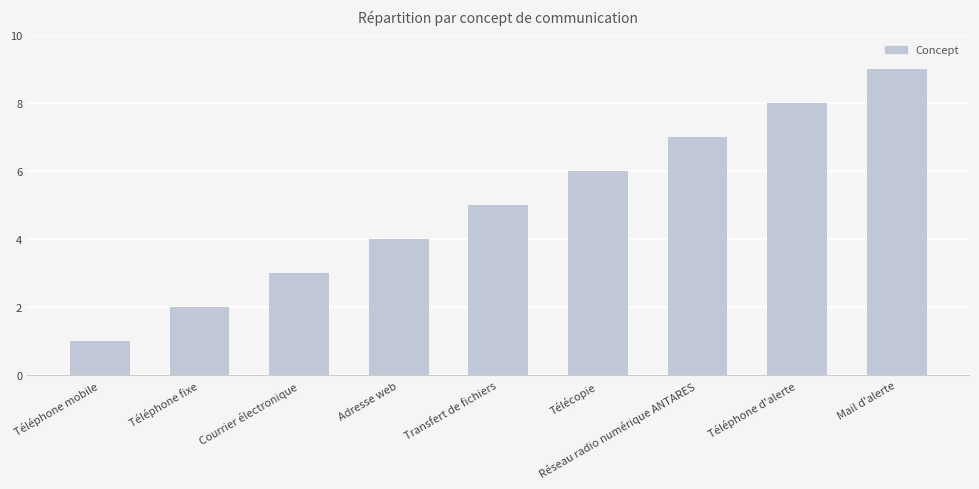

What is the greatest value displayed?

9